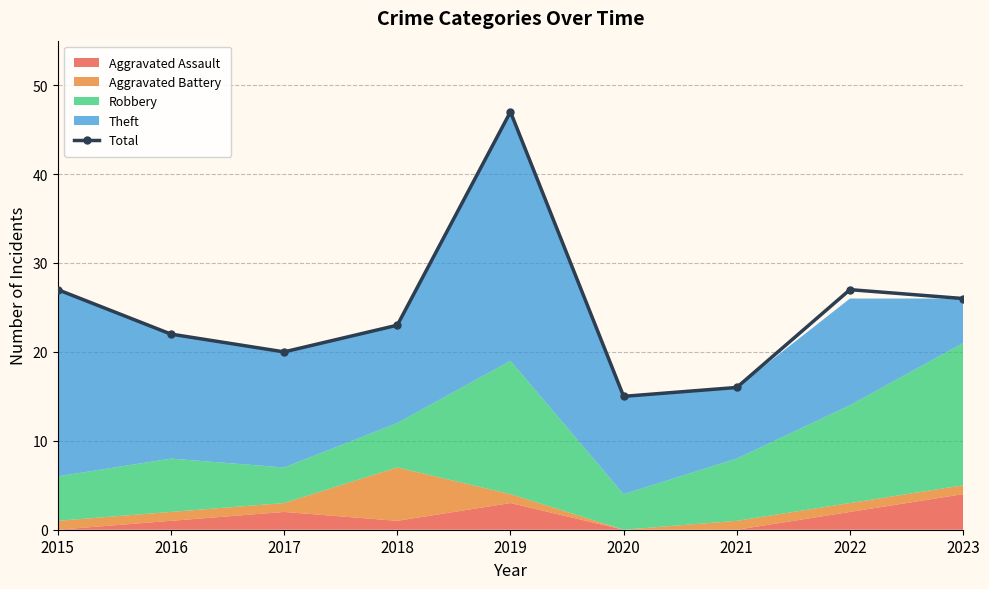

What is the sum of the values at 2017 and 2021?

36